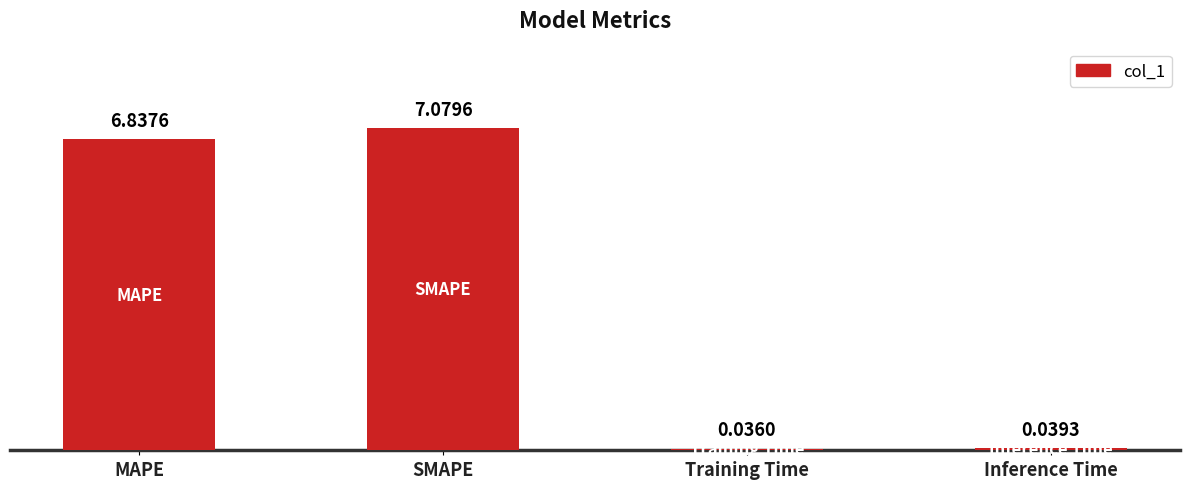

Where does the data first go above 6?

MAPE